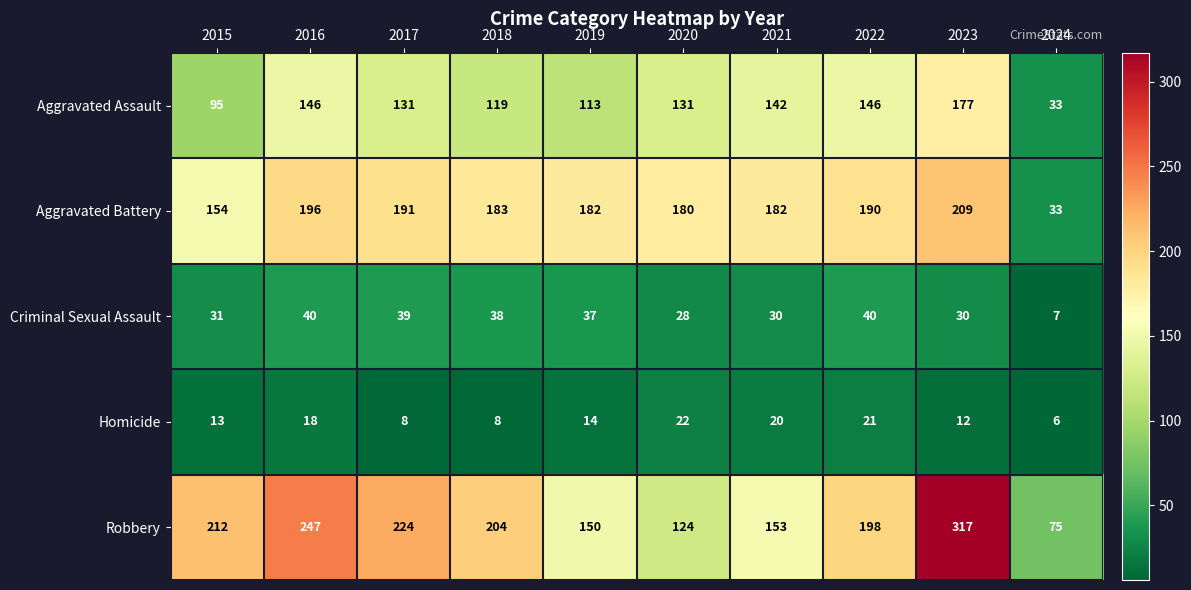

Is the value of Criminal Sexual Assault at 2018 greater than the value of Aggravated Assault at 2023?

No